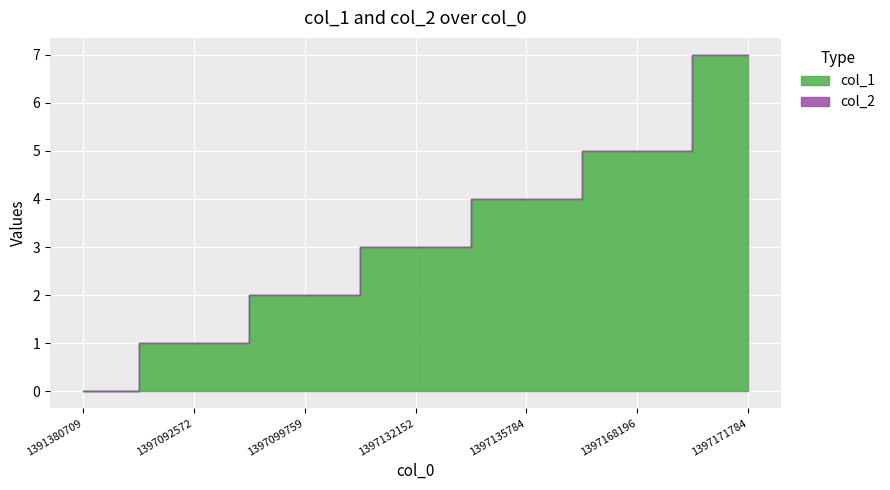

How many values in col_1 are above zero?

6